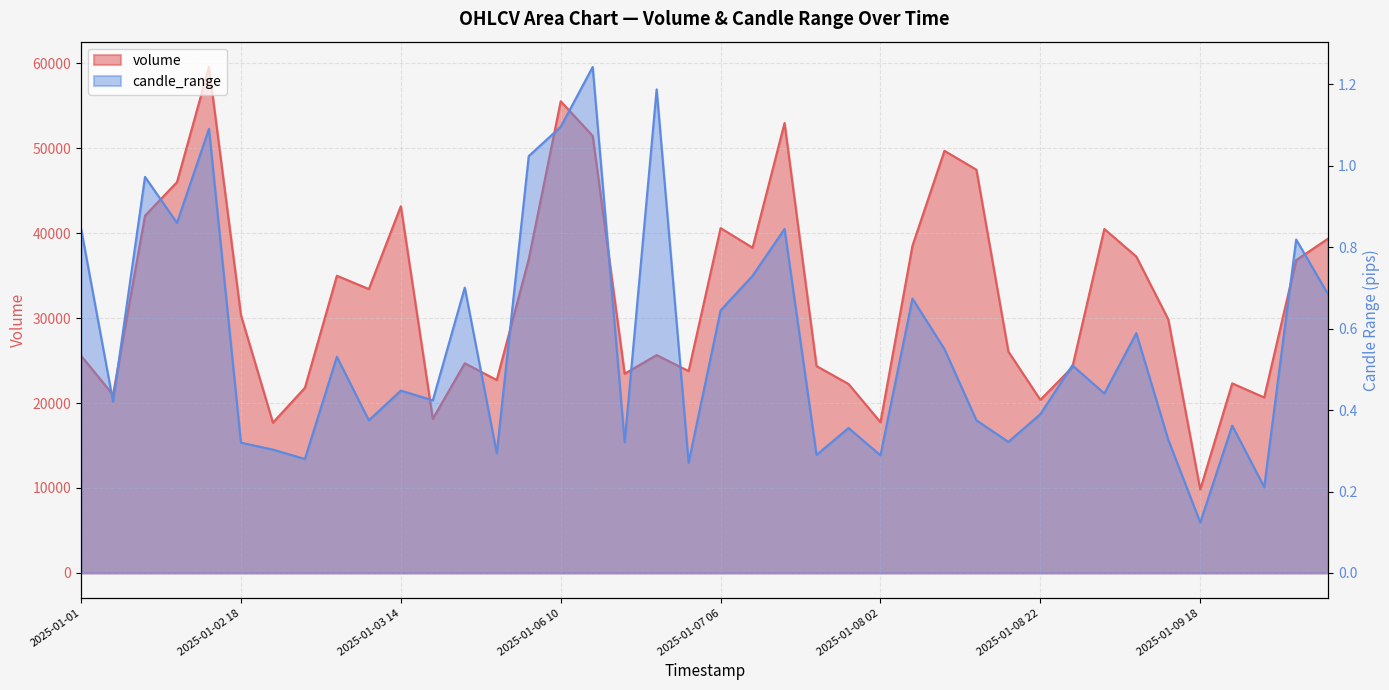

Is it true that volume equals 33451.3 at 2025-01-08 10?

False